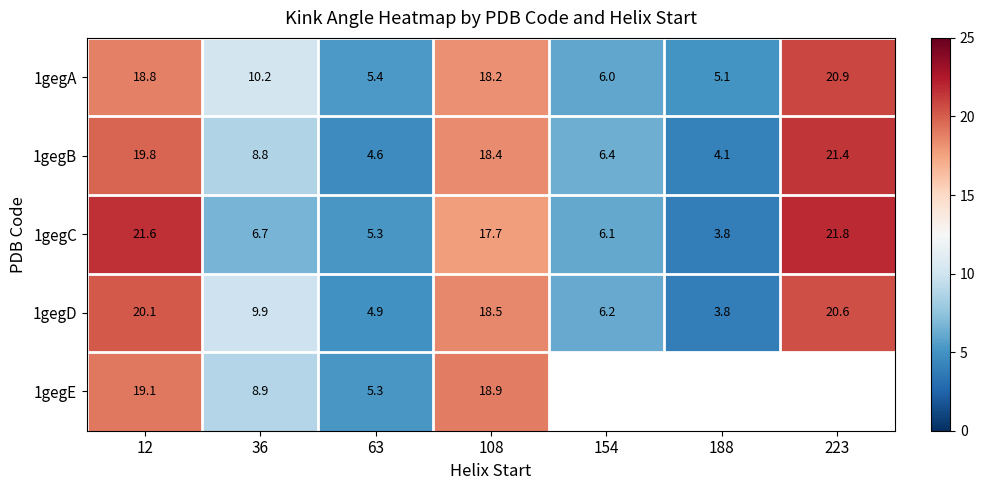

At which category is the sum across all series the highest?

12